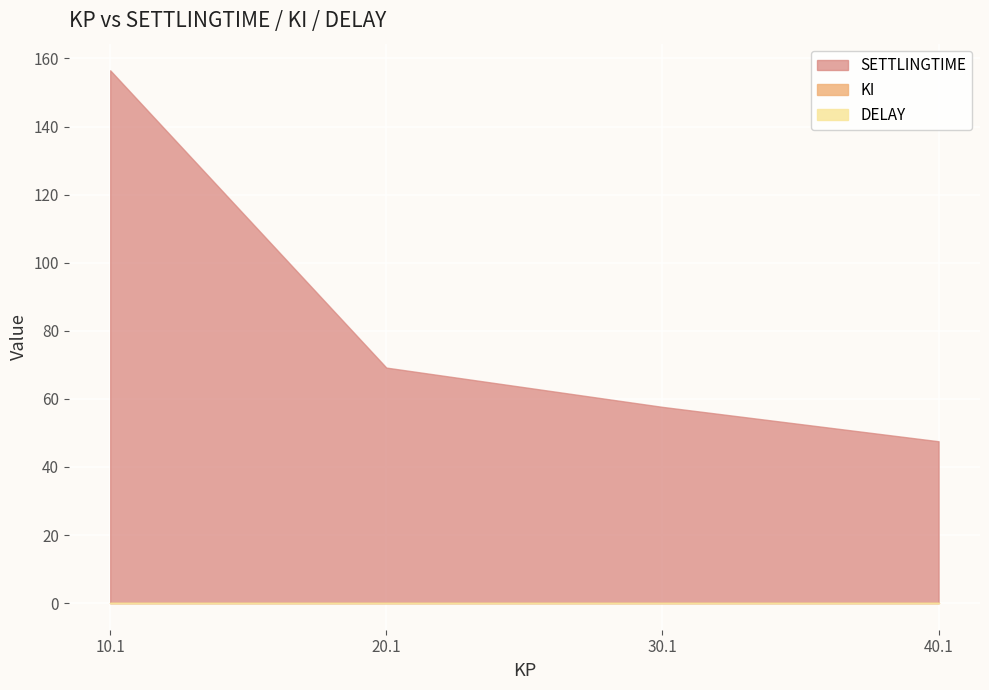

True or false: KI and DELAY cross at least once.

False